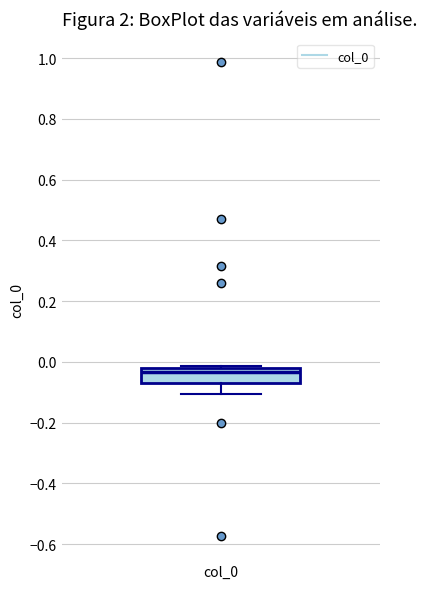

Where is the upper edge of the box for col_0 on the y-axis? The values are not printed on the chart, so give them approximately, as read against the axis.

-0.02